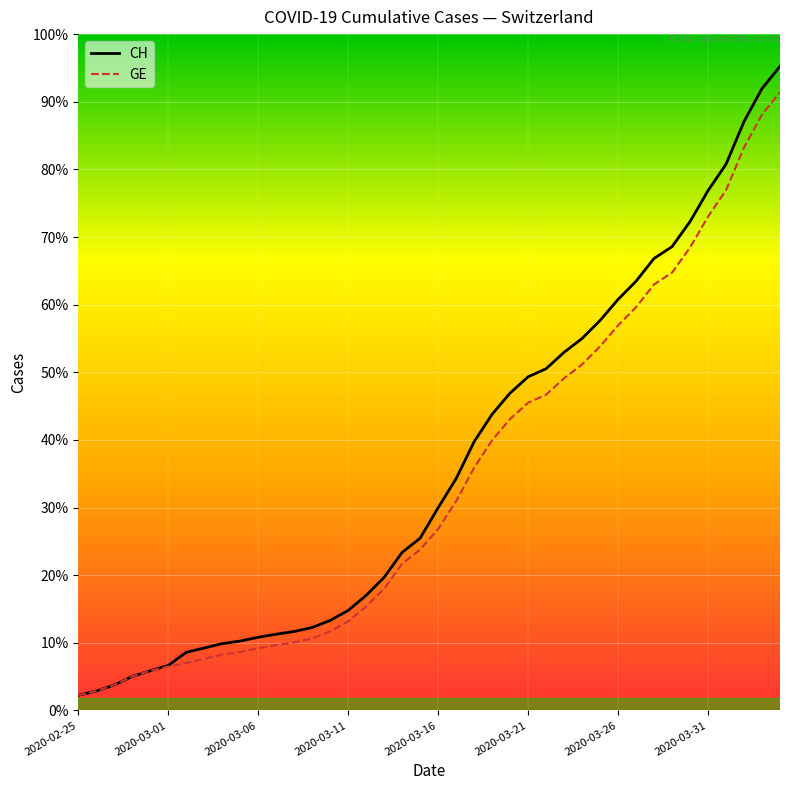

Count the number of data series in this chart.

2